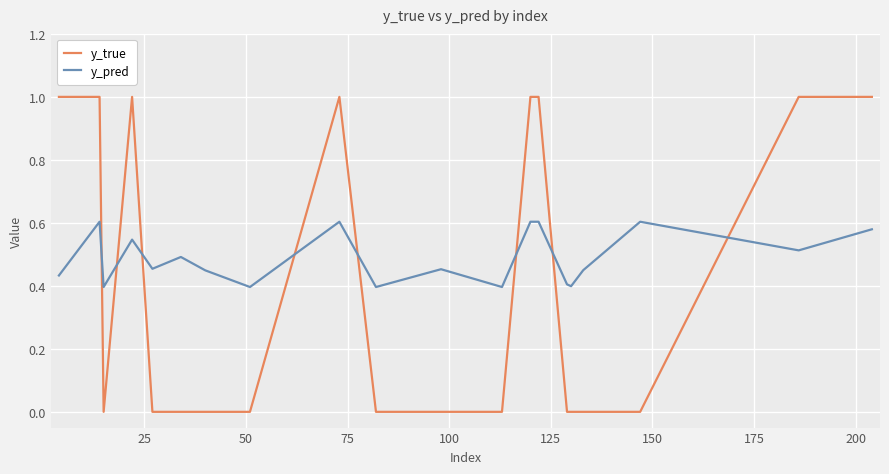

Rank the series by their maximum value, from lowest to highest.

y_pred, y_true